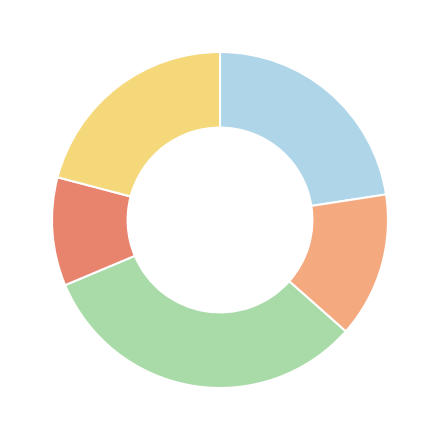

Count the number of slices in the pie.

5